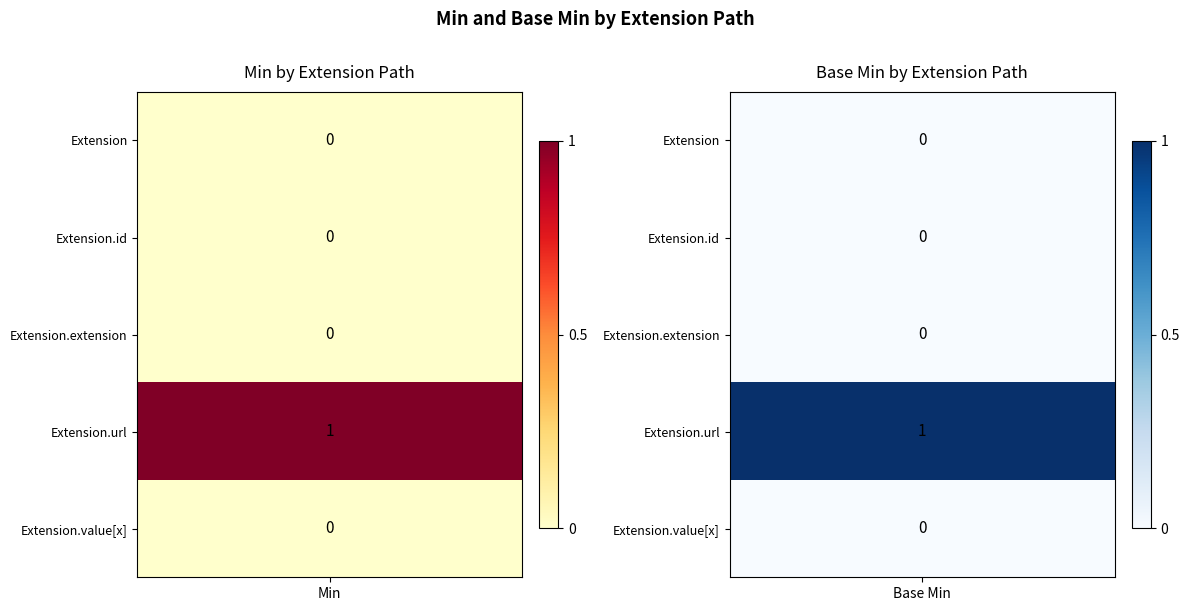

Reading left to right, list all the values displayed in this chart.

Extension: Min=0	Base Min=0
Extension.id: Min=0	Base Min=0
Extension.extension: Min=0	Base Min=0
Extension.url: Min=1	Base Min=1
Extension.value[x]: Min=0	Base Min=0